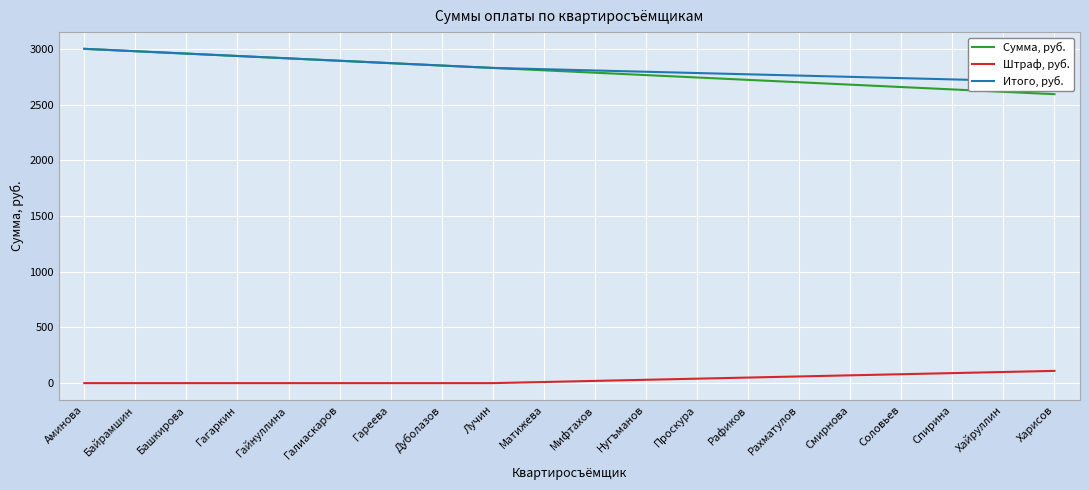

True or false: Итого, руб. has more than 1 interior local peaks.

False